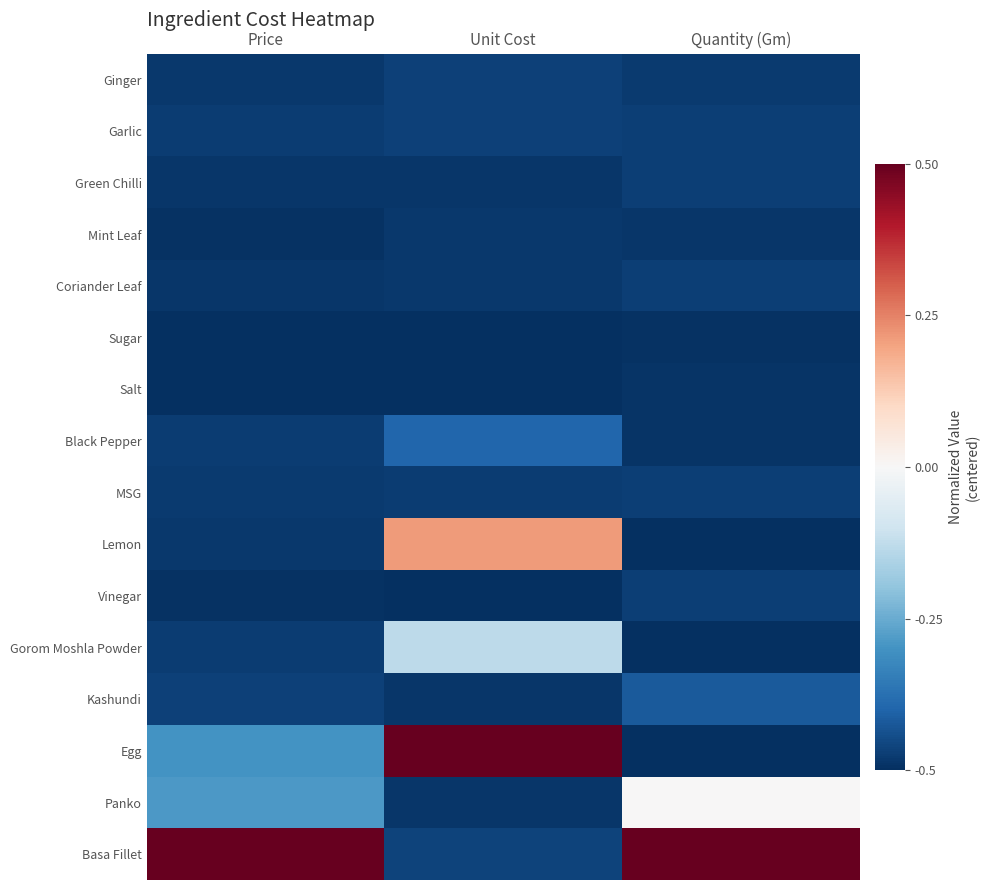

What is the greatest value displayed?

0.5